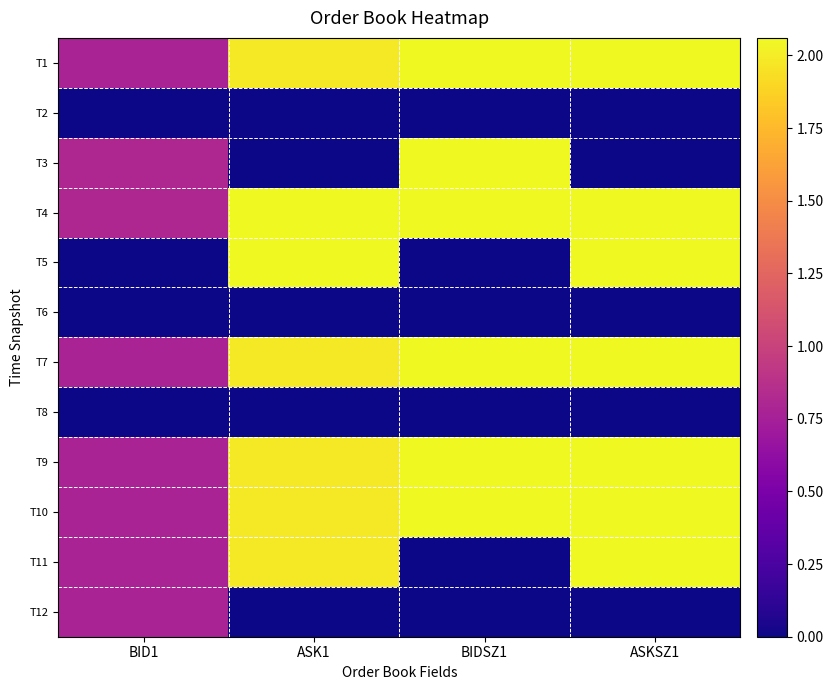

What is the total value across all series at ASKSZ1?

42.0